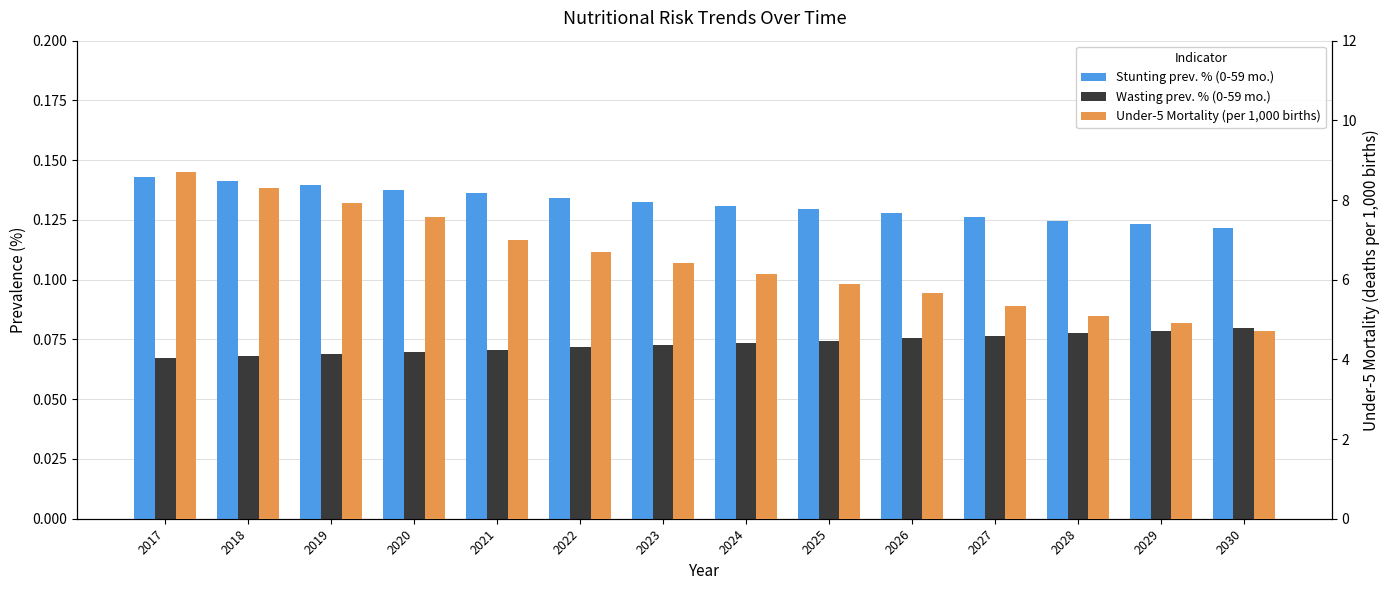

Between 2025 and 2022, which is larger?

2022